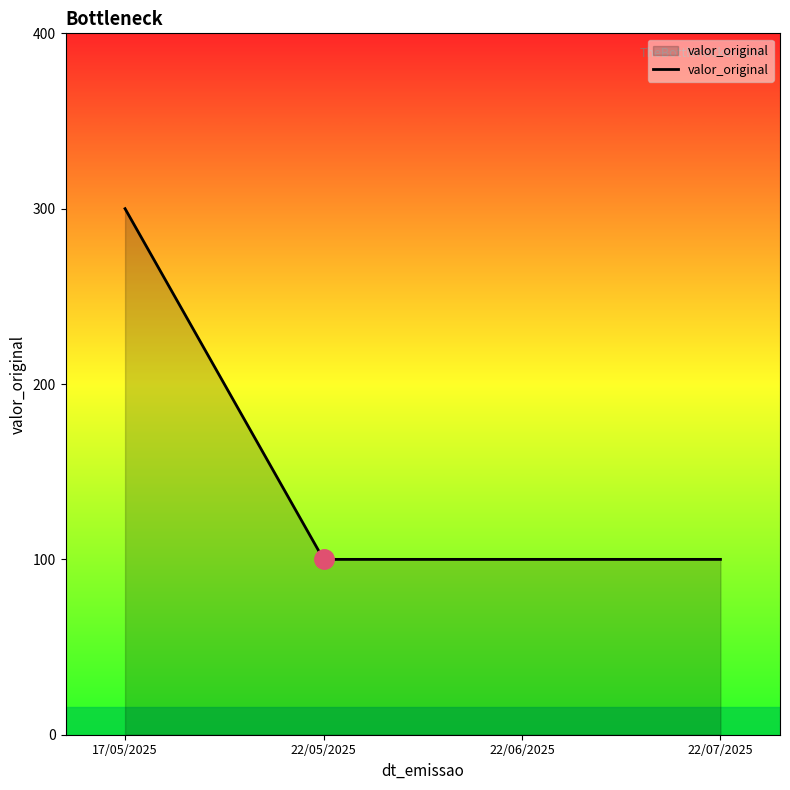

The value at 22/05/2025 is 100. True or false?

True